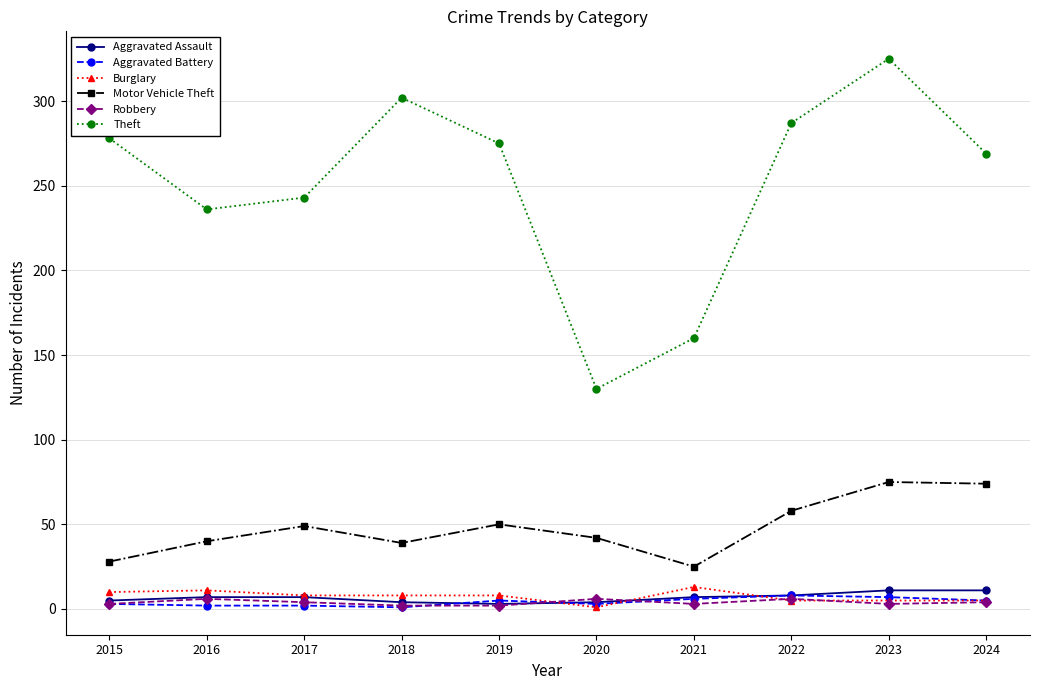

True or false: Aggravated Battery has more than 0 interior local peaks.

True